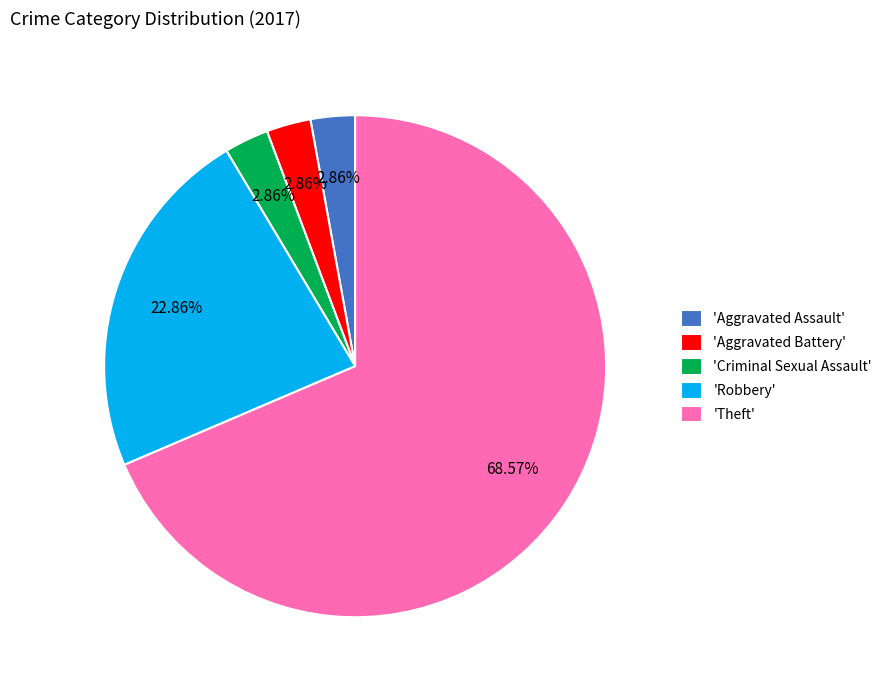

What is the majority slice?

'Theft'